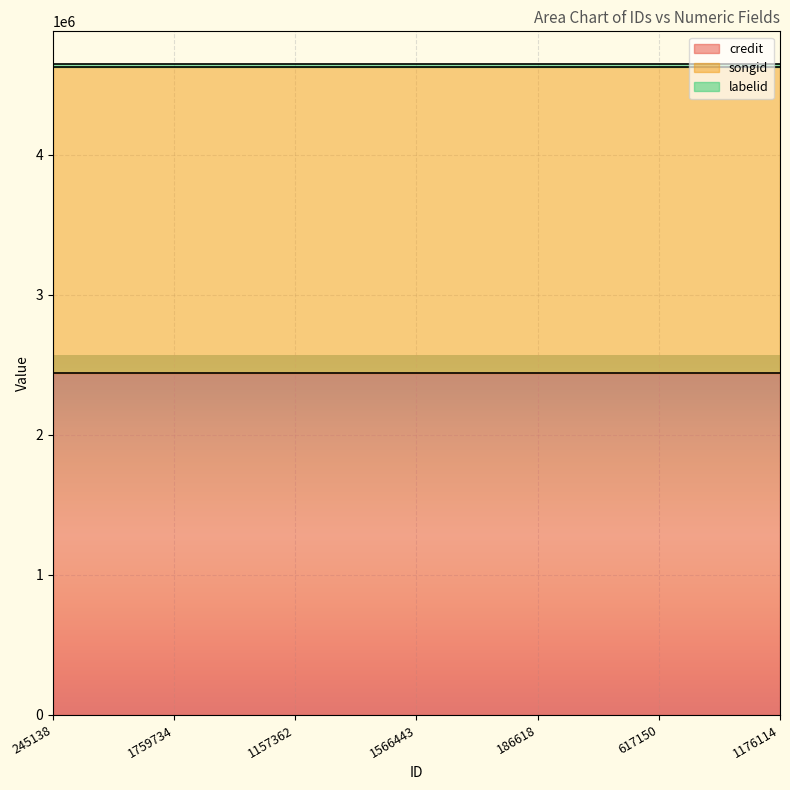

The labelid series shows 5619 at 186618. True or false?

False